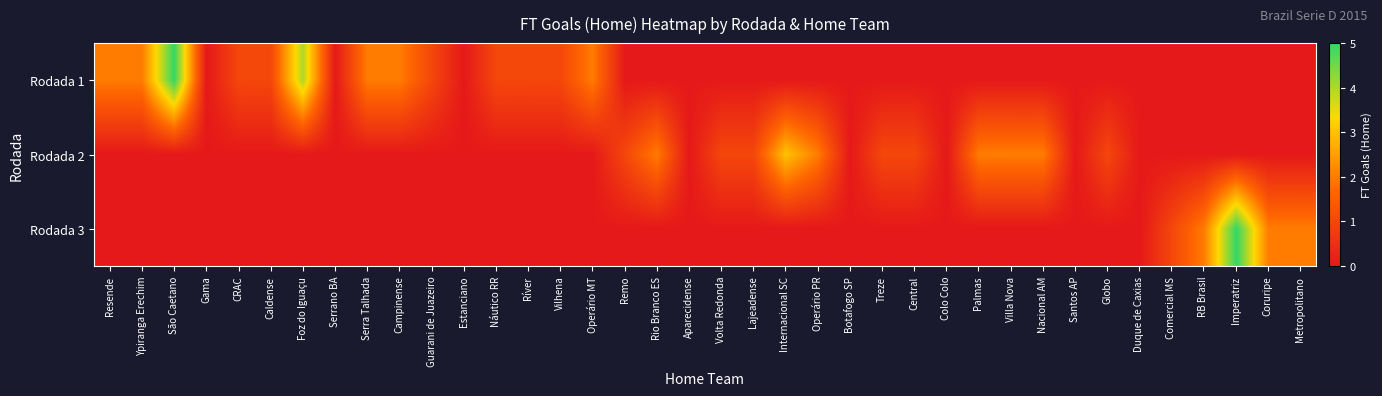

Count the number of data series in this chart.

3